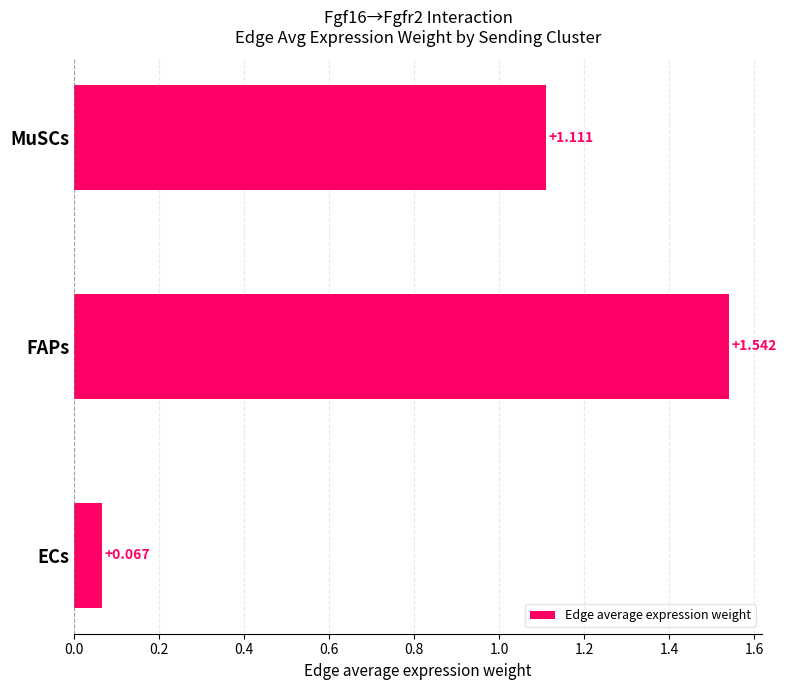

At which label is the value closest to 0?

ECs